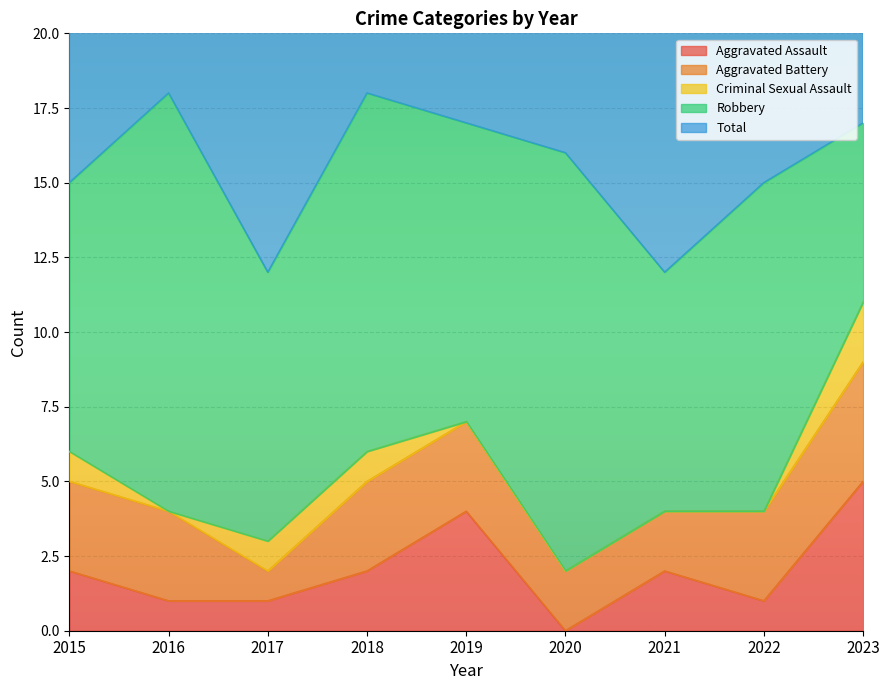

What is the difference between the maximum and minimum values in the Criminal Sexual Assault series?

2